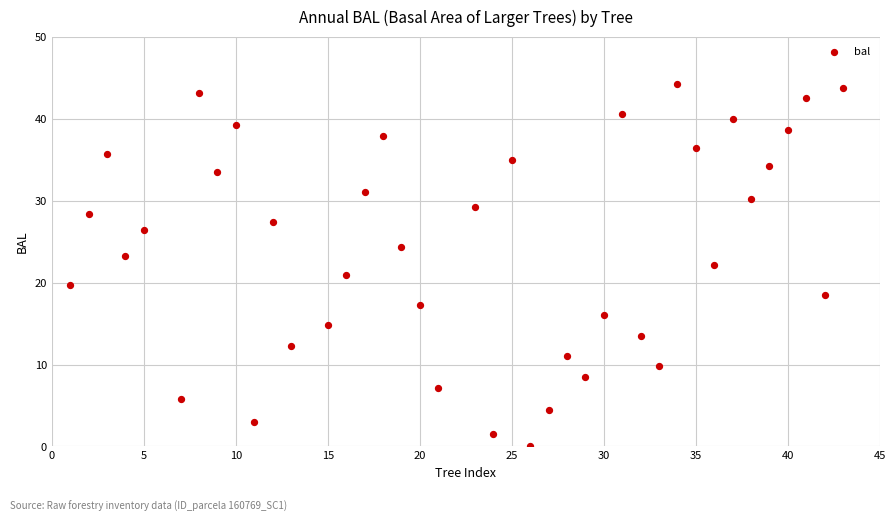

What is the range of Y values (max minus min)?

44.3